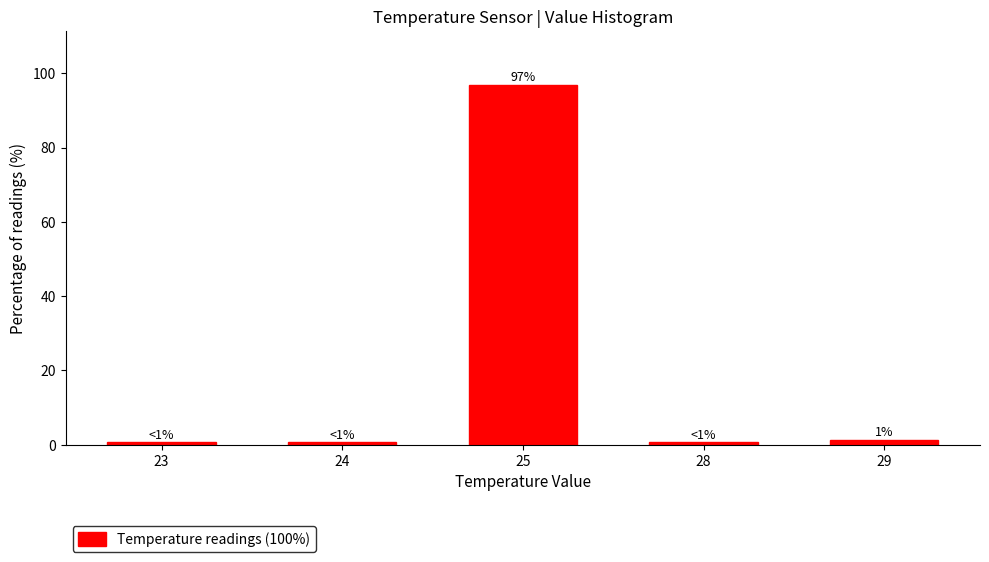

Reading left to right, list all the values displayed in this chart.

23=0.6	24=0.6	25=96.9	28=0.6	29=1.3